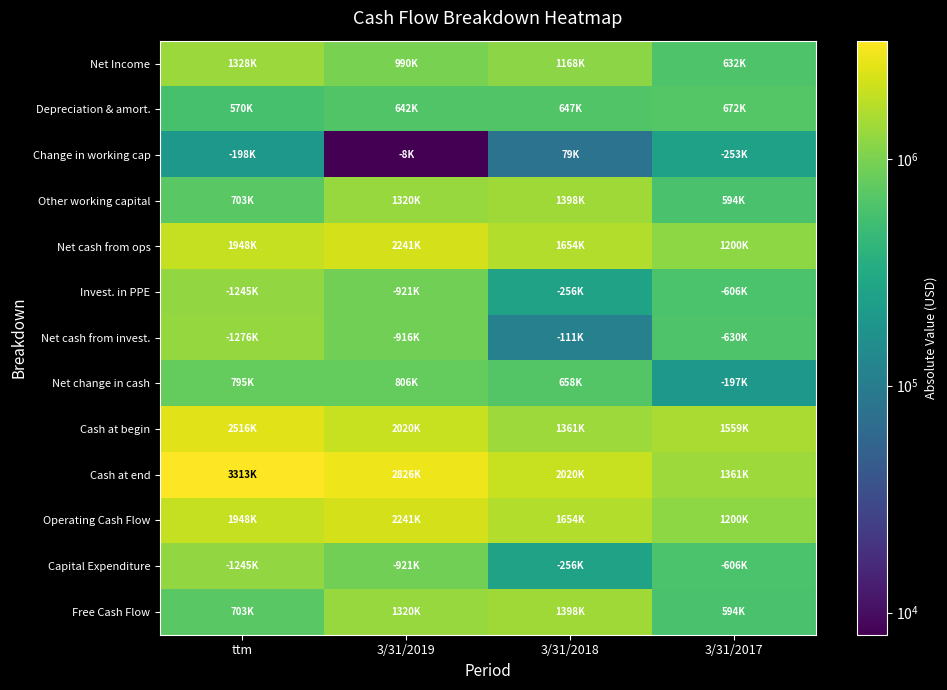

Which category has the lowest value across all series?

3/31/2019